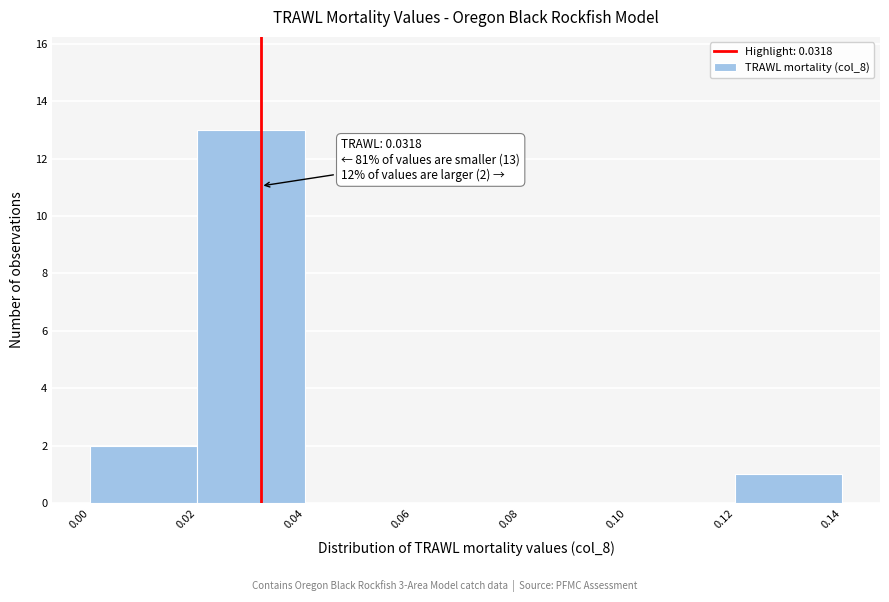

Which range on the x-axis has the tallest bar?

0.02 to 0.04